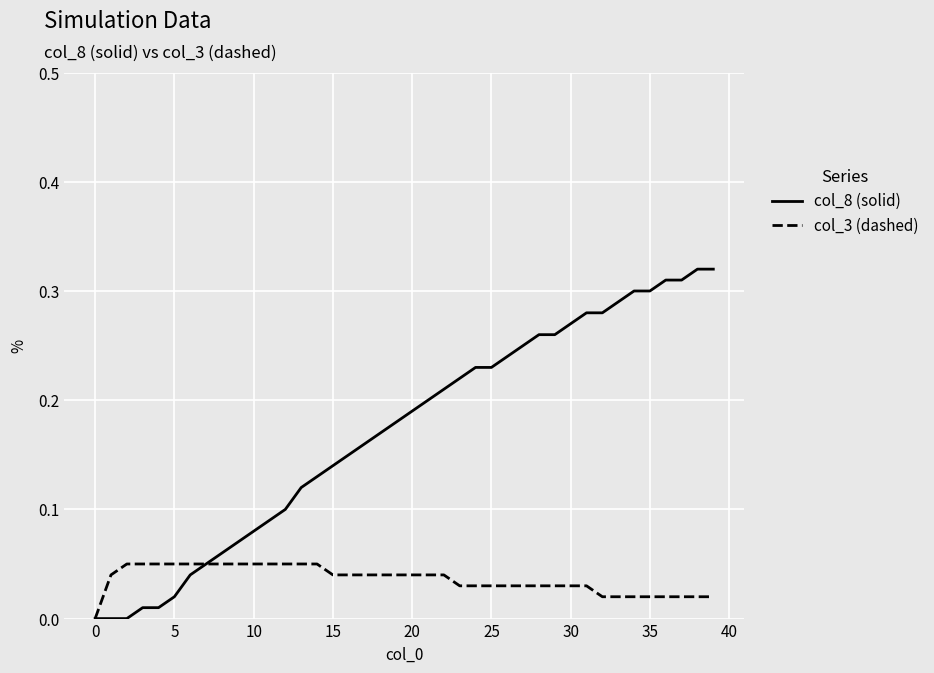

Which series has the largest total across all categories?

col_8 (solid)